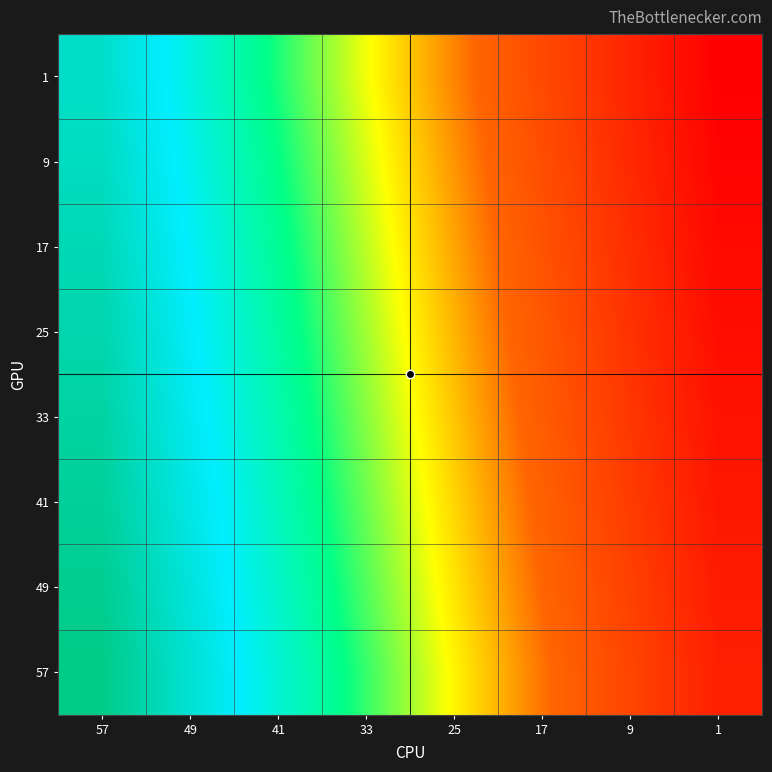

Which label corresponds to the largest value in the chart?

57